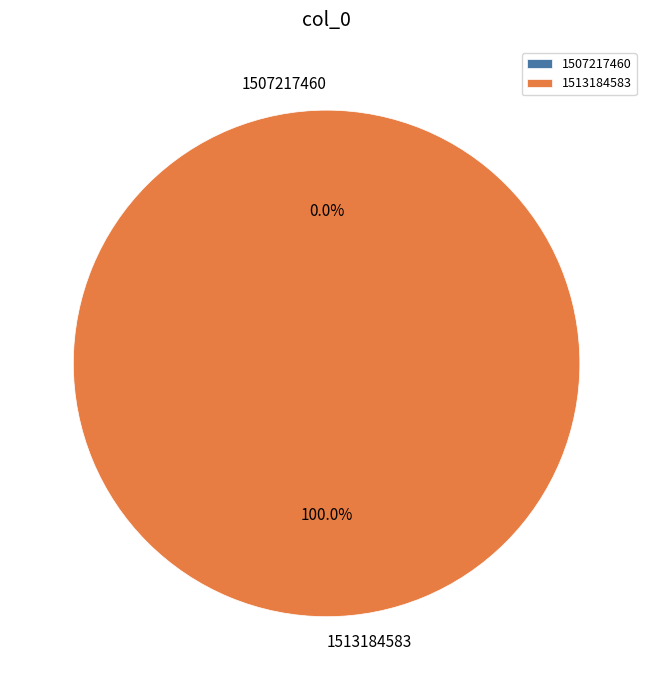

Which has a higher value, 1513184583 or 1507217460?

1513184583